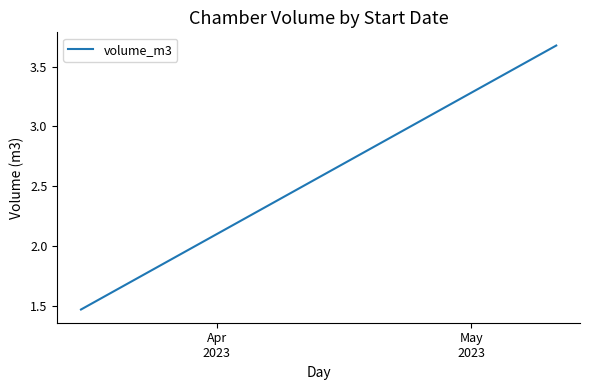

Which has a higher value, Apr
2023 or May
2023?

May
2023